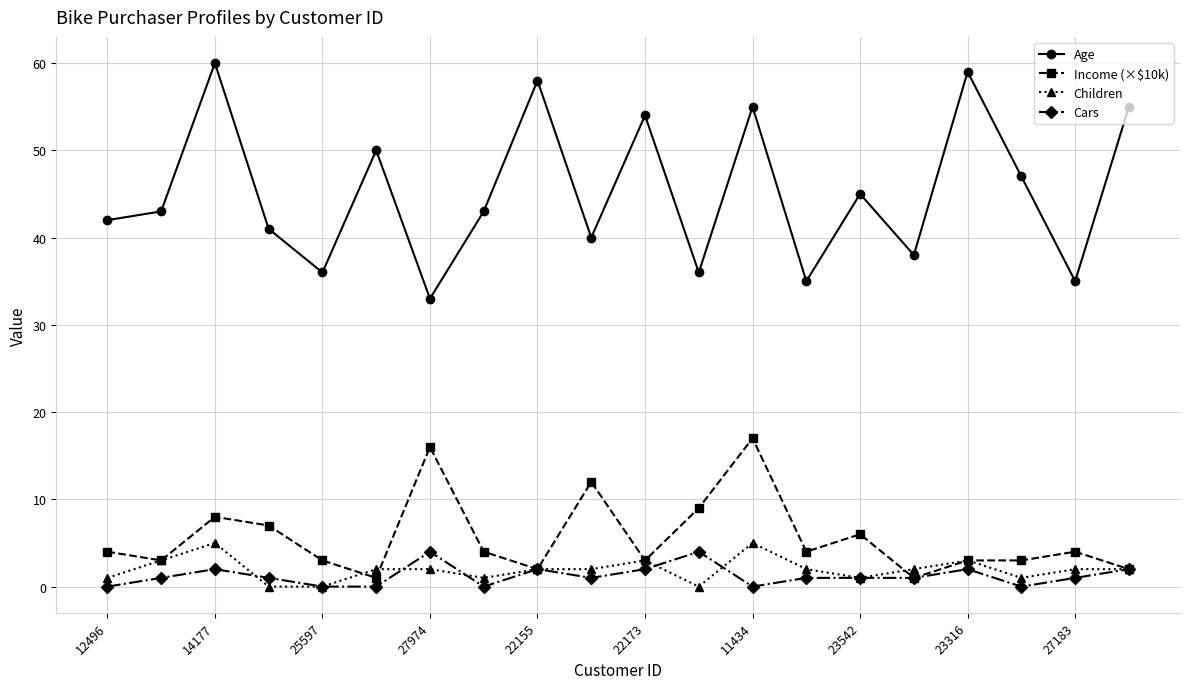

Which series has the largest total across all categories?

Age